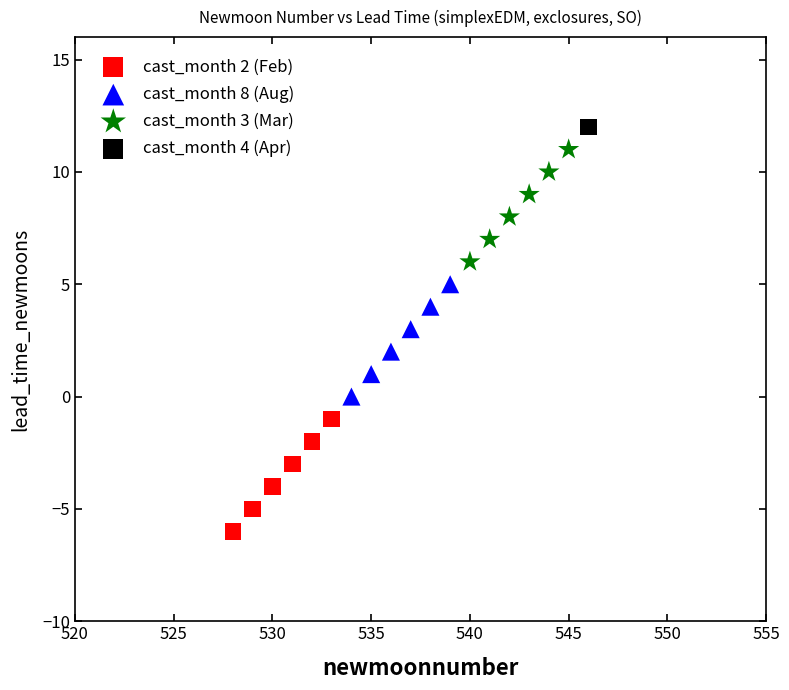

What are all the series names shown in the legend?

cast_month 2 (Feb), cast_month 8 (Aug), cast_month 3 (Mar), cast_month 4 (Apr)